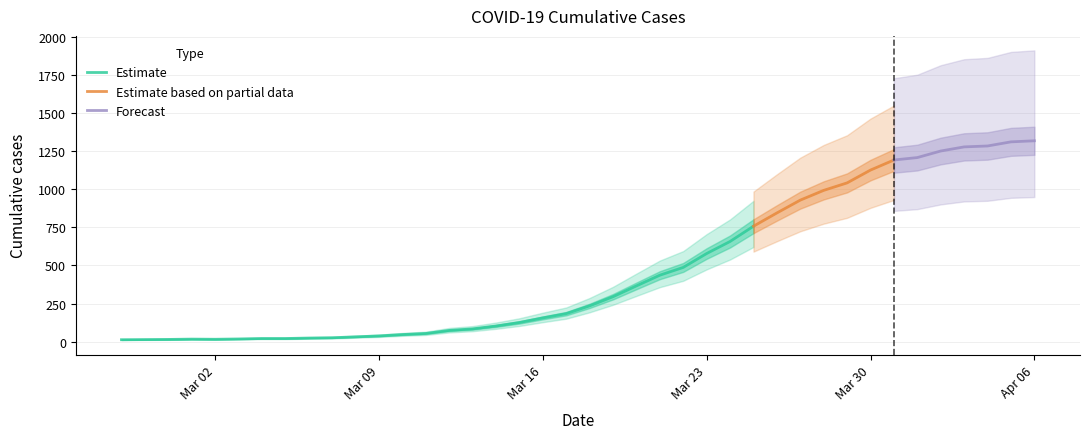

What is the value of the 16th point from the left?

84